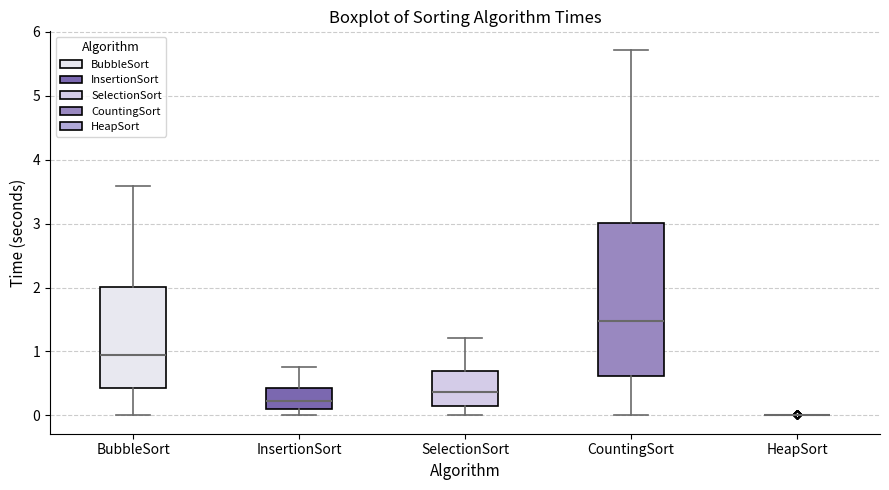

Reading left to right, transcribe this box plot: for each box, give where its median line is, the range the box spans, and where its two whiskers end, as read against the y-axis. The values are not printed on the chart, so give them approximately, as read against the axis.

BubbleSort: median 0.9, box 0.4 to 2.0, whiskers 0.0 to 3.6
InsertionSort: median 0.2, box 0.1 to 0.4, whiskers 0.0 to 0.8
SelectionSort: median 0.4, box 0.1 to 0.7, whiskers 0.0 to 1.2
CountingSort: median 1.5, box 0.6 to 3.0, whiskers 0.0 to 5.7
HeapSort: box collapsed to a line at 0.0, whiskers 0.0 to 0.0